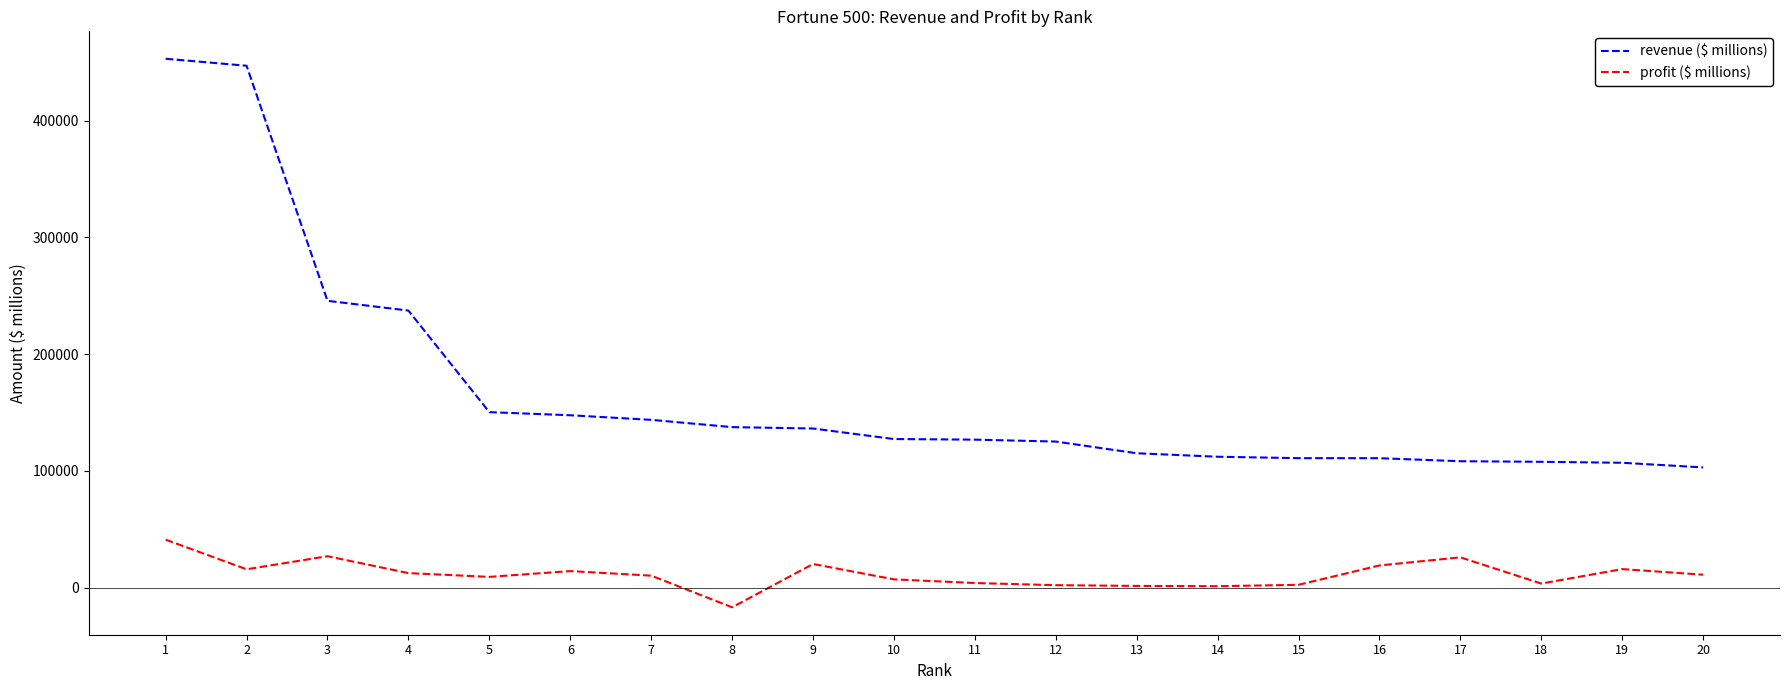

Between 4 and 9, which series saw the biggest shift?

revenue ($ millions)